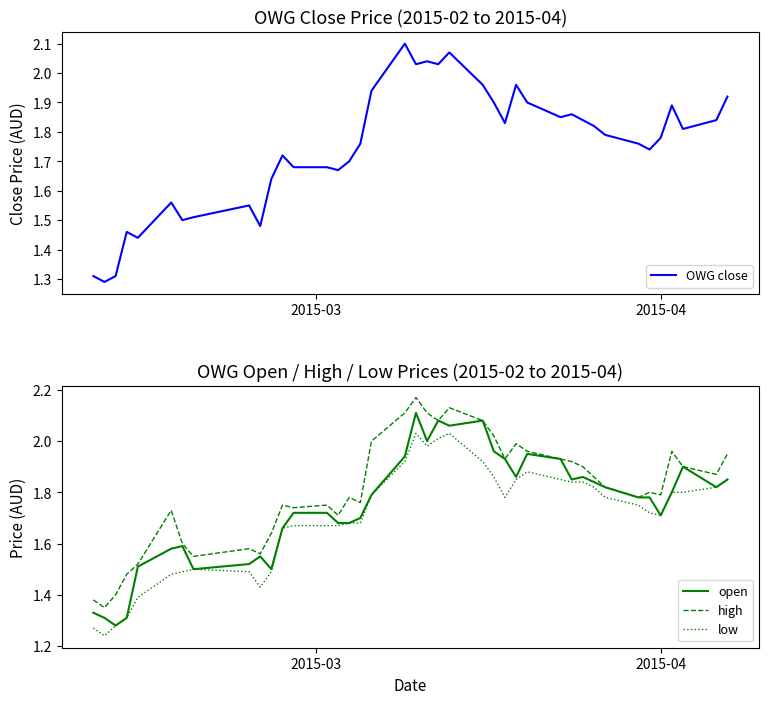

What is the maximum value shown in the chart?

2.2